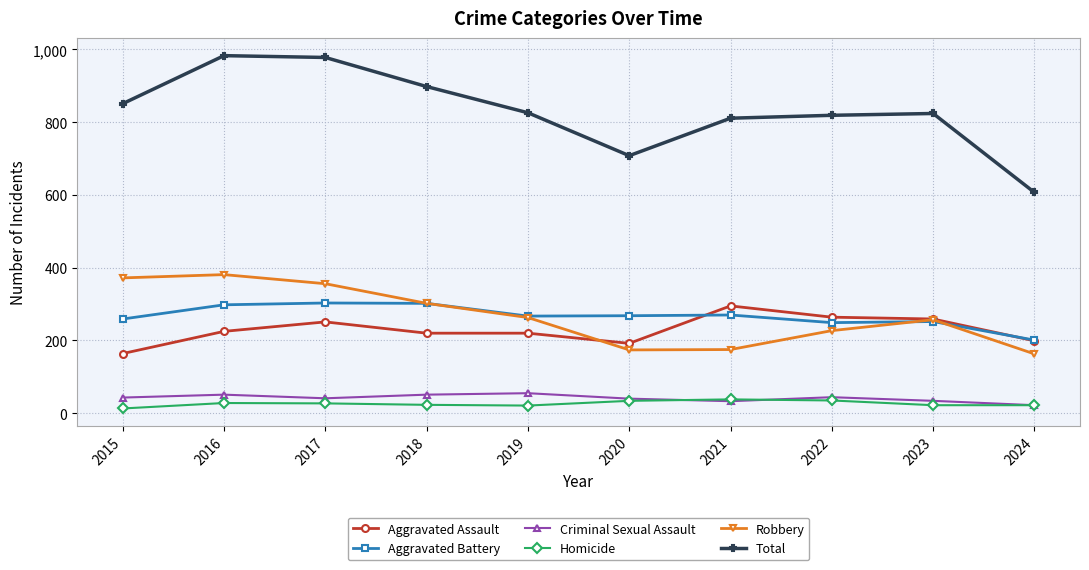

At how many categories does at least one series exceed 432?

10